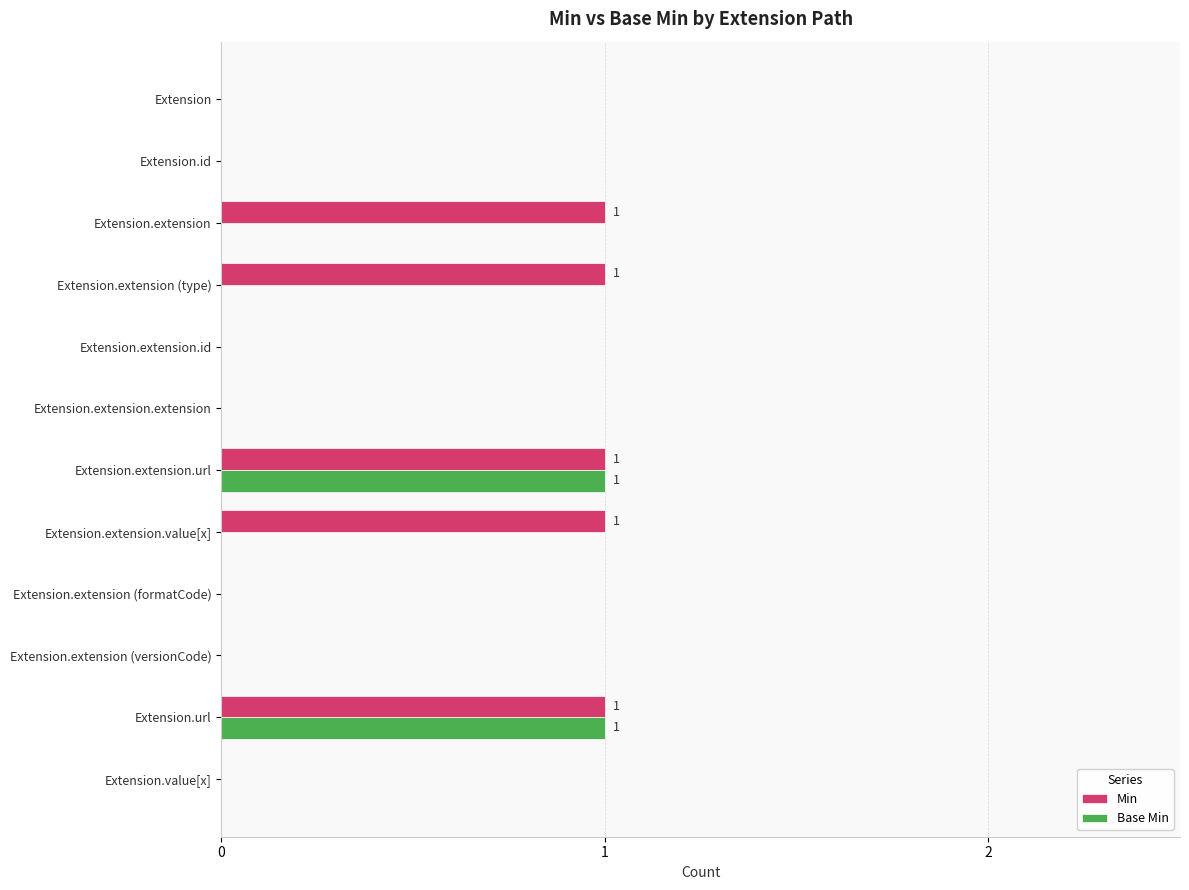

Between Extension.extension.value[x] and Extension.extension (formatCode), which series saw the biggest shift?

Min